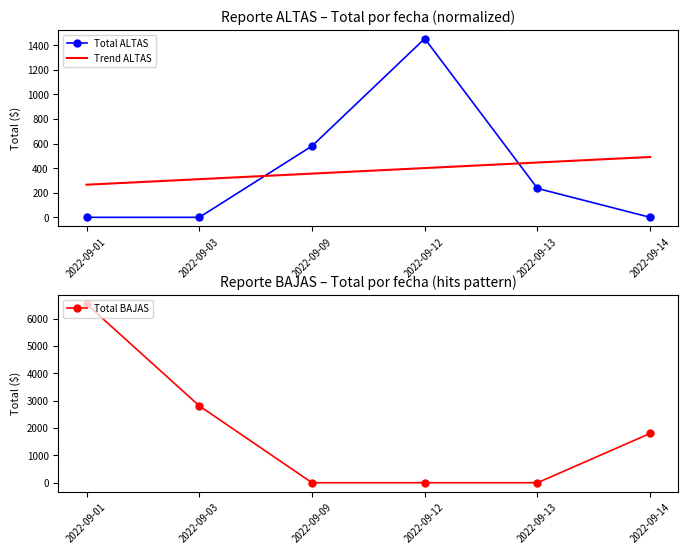

Is the value of Total BAJAS at 2022-09-01 greater than the value of Total ALTAS at 2022-09-03?

Yes